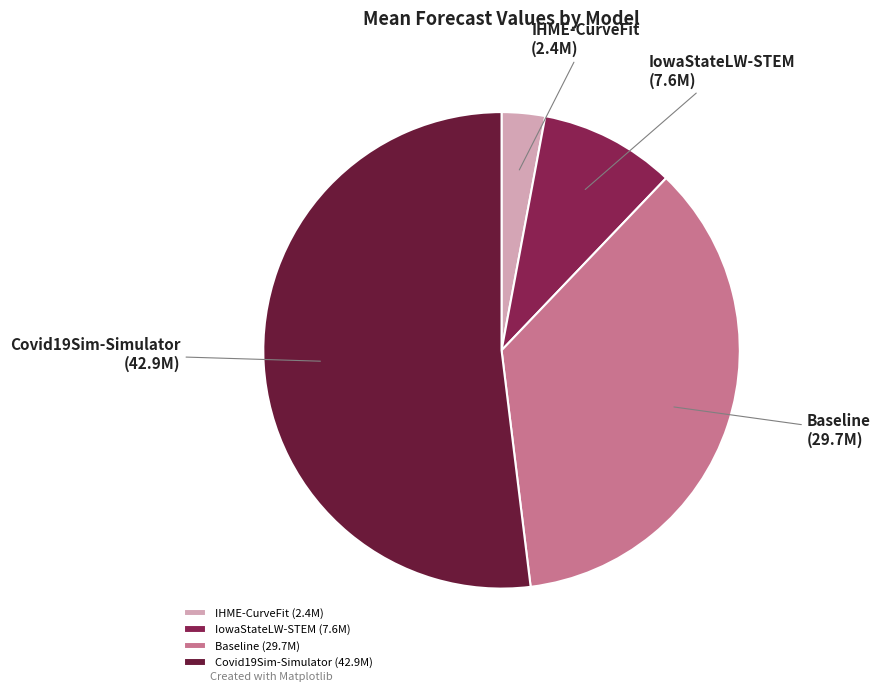

Is it true that IowaStateLW-STEM is 9% of the pie?

True